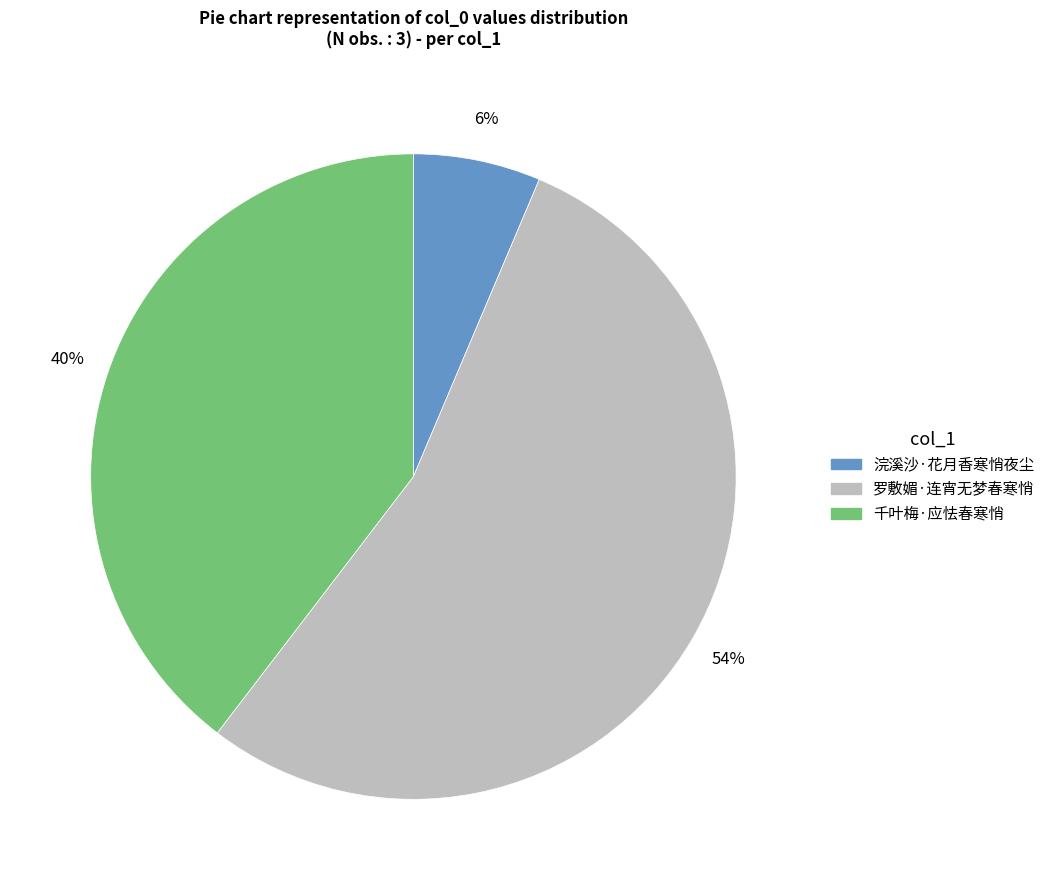

Does 千叶梅·应怯春寒悄 represent more than half of the total?

No